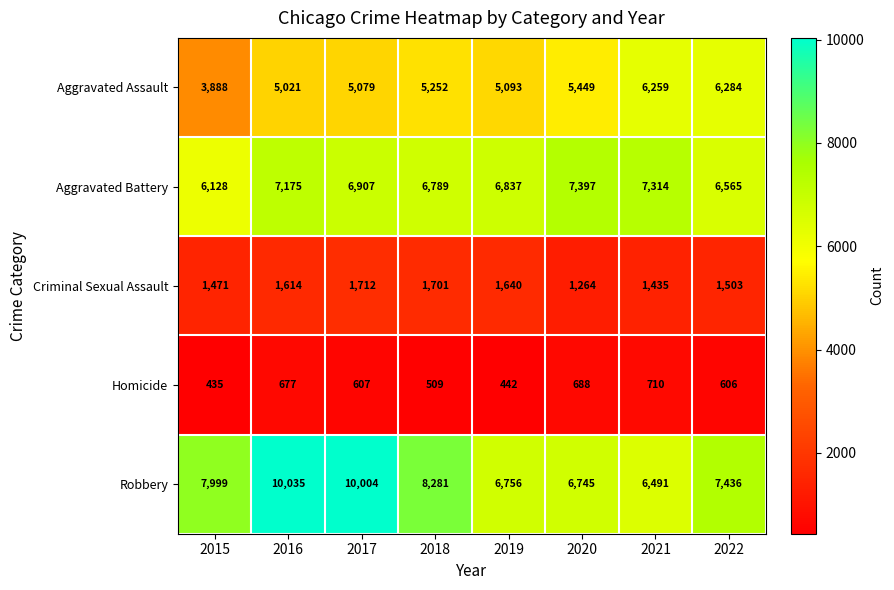

Is it true that Criminal Sexual Assault equals 2280 at 2016?

False